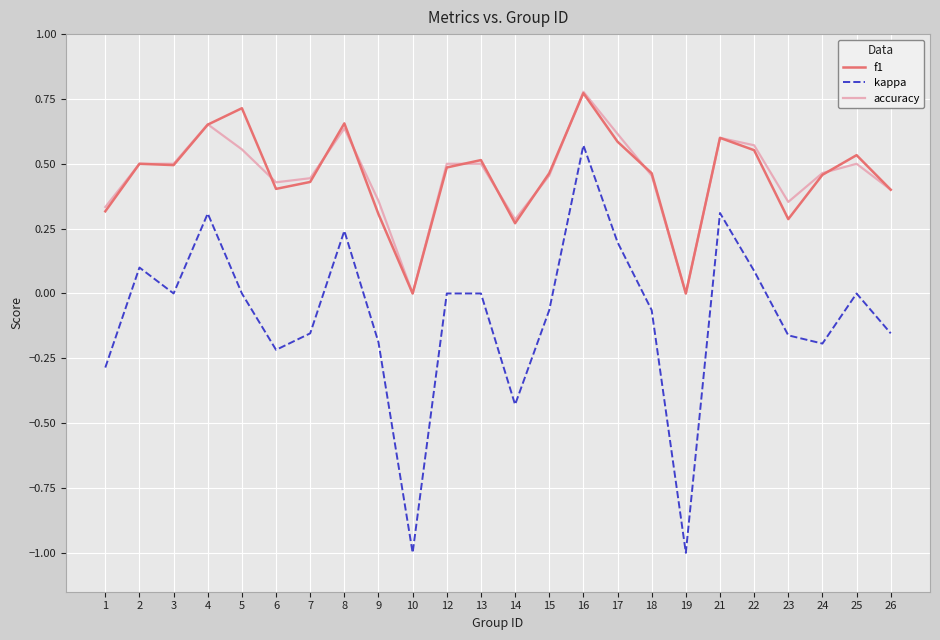

What are all the series names shown in the legend?

f1, kappa, accuracy